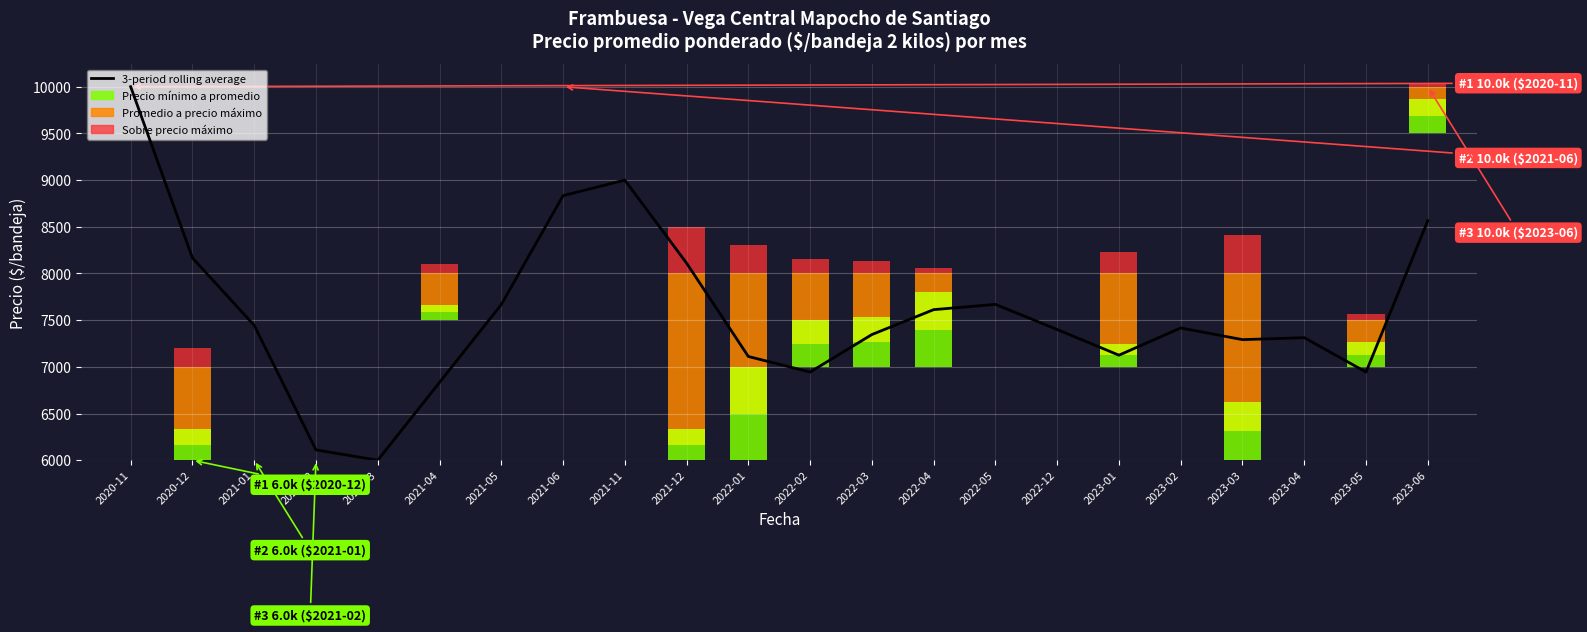

Which category has the lowest value across all series?

2021-03